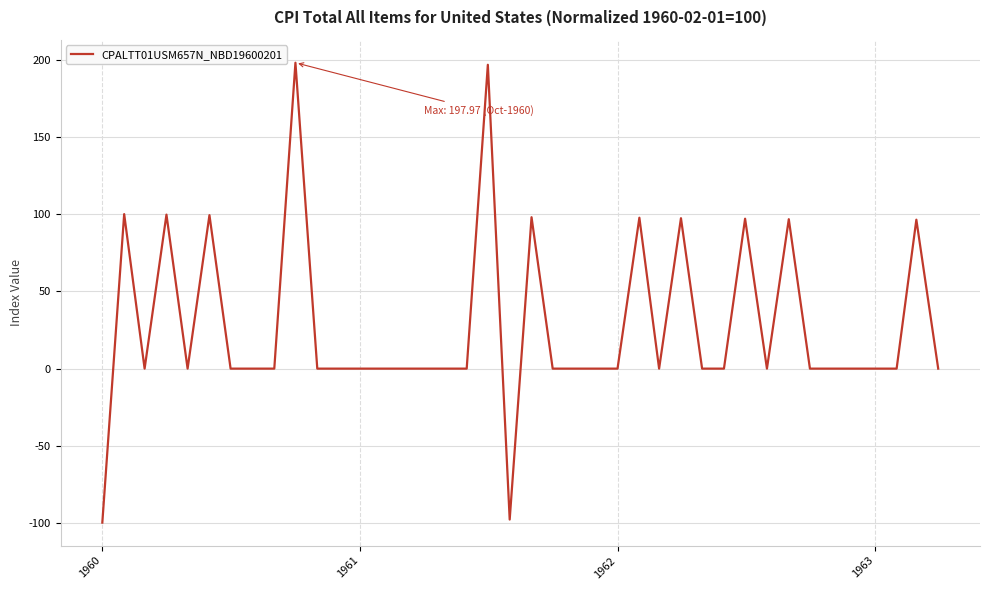

Does the chart have visible grid lines?

Yes